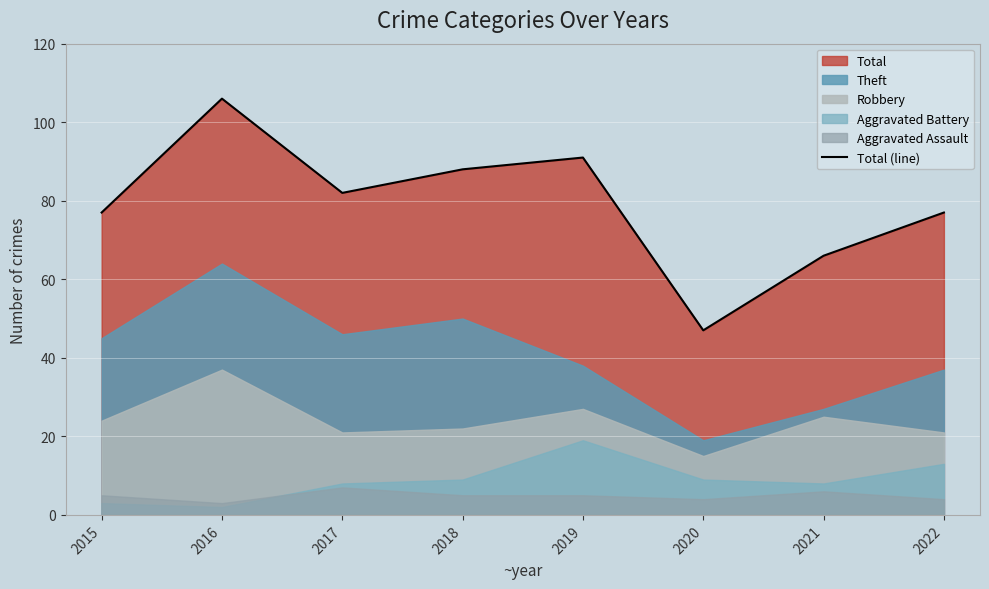

True or false: there are more than 2 points higher than both neighbors.

False